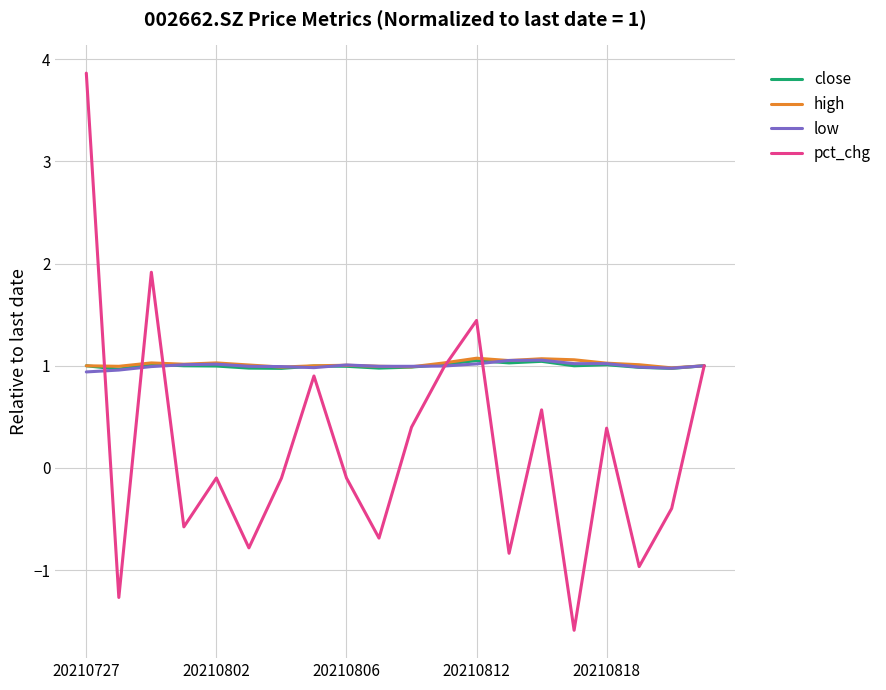

True or false: pct_chg has more than 0 interior local peaks.

True